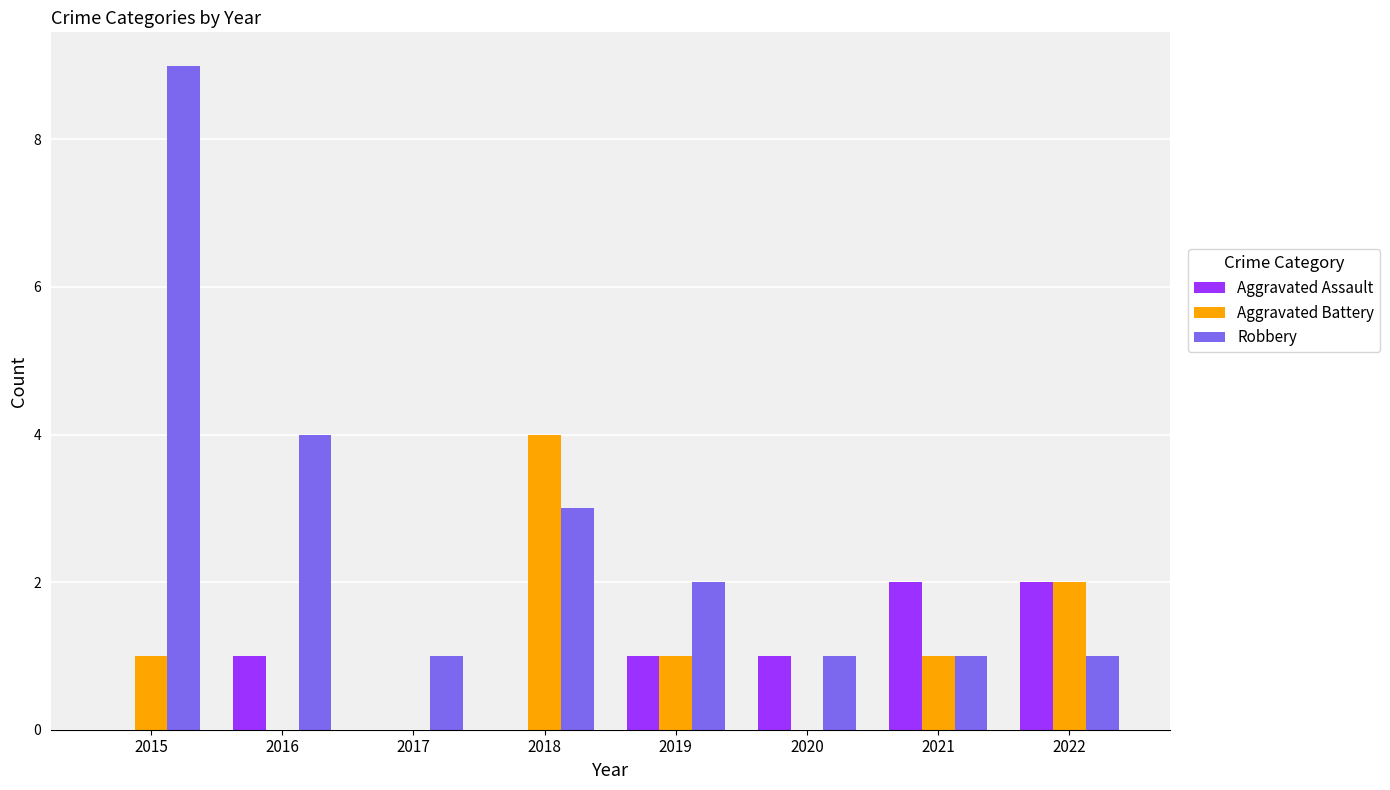

What value does the Robbery series have at 2020?

1